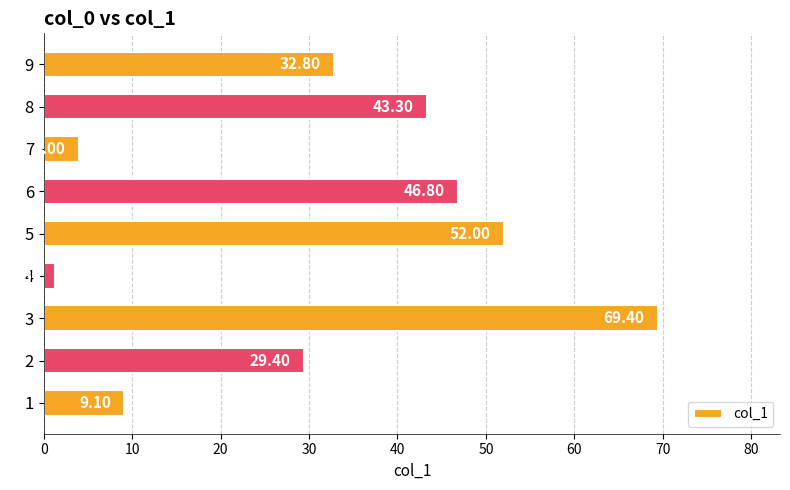

Where is the data nearest to the value 35?

9